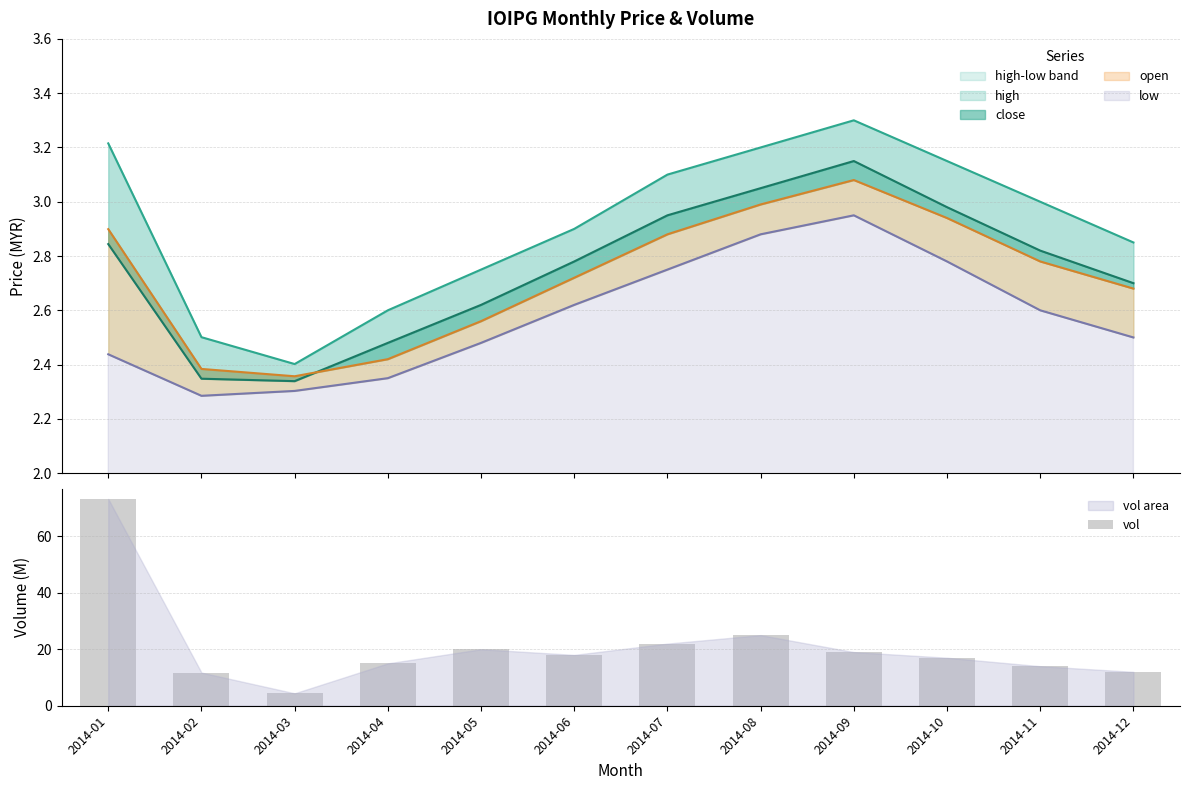

What is the difference between the second highest and second lowest values?

13.3